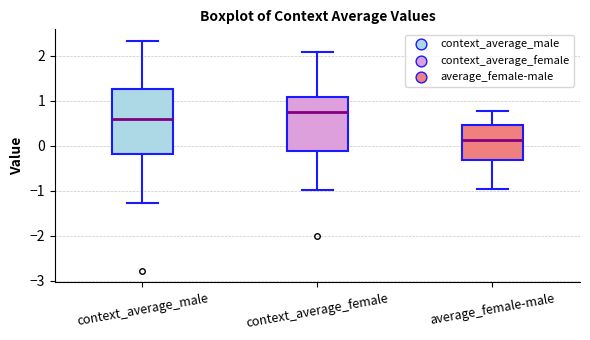

Which box is the tallest, from its lower edge to its upper edge?

context_average_male